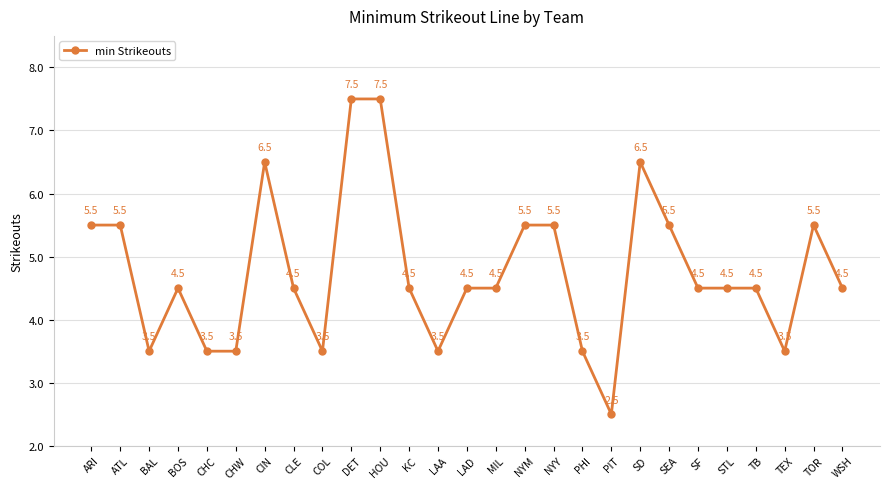

Reading left to right, what are all the values shown in this chart?

ARI=5.5	ATL=5.5	BAL=3.5	BOS=4.5	CHC=3.5	CHW=3.5	CIN=6.5	CLE=4.5	COL=3.5	DET=7.5	HOU=7.5	KC=4.5	LAA=3.5	LAD=4.5	MIL=4.5	NYM=5.5	NYY=5.5	PHI=3.5	PIT=2.5	SD=6.5	SEA=5.5	SF=4.5	STL=4.5	TB=4.5	TEX=3.5	TOR=5.5	WSH=4.5